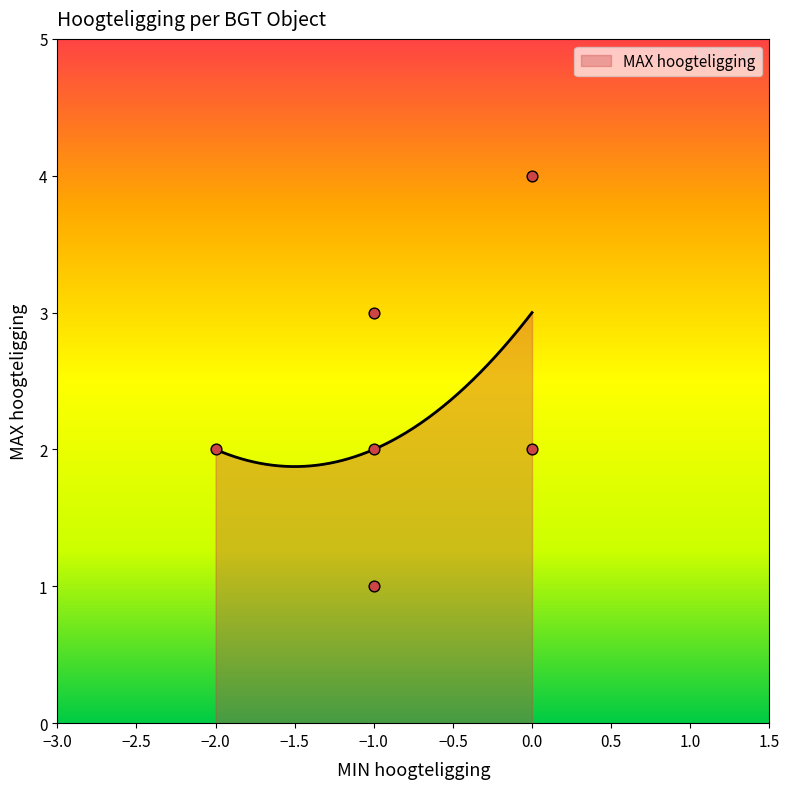

Between -1 and -1, which is larger?

-1